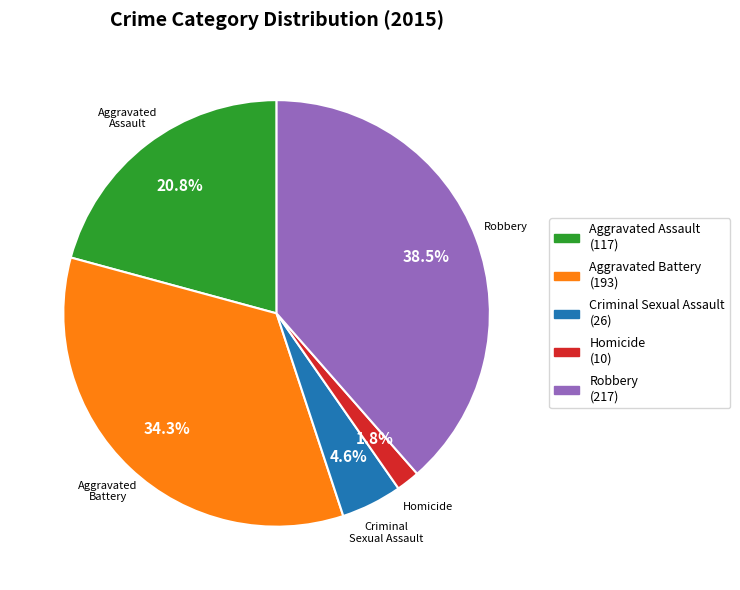

To the nearest percent, what is the average slice percentage?

20%